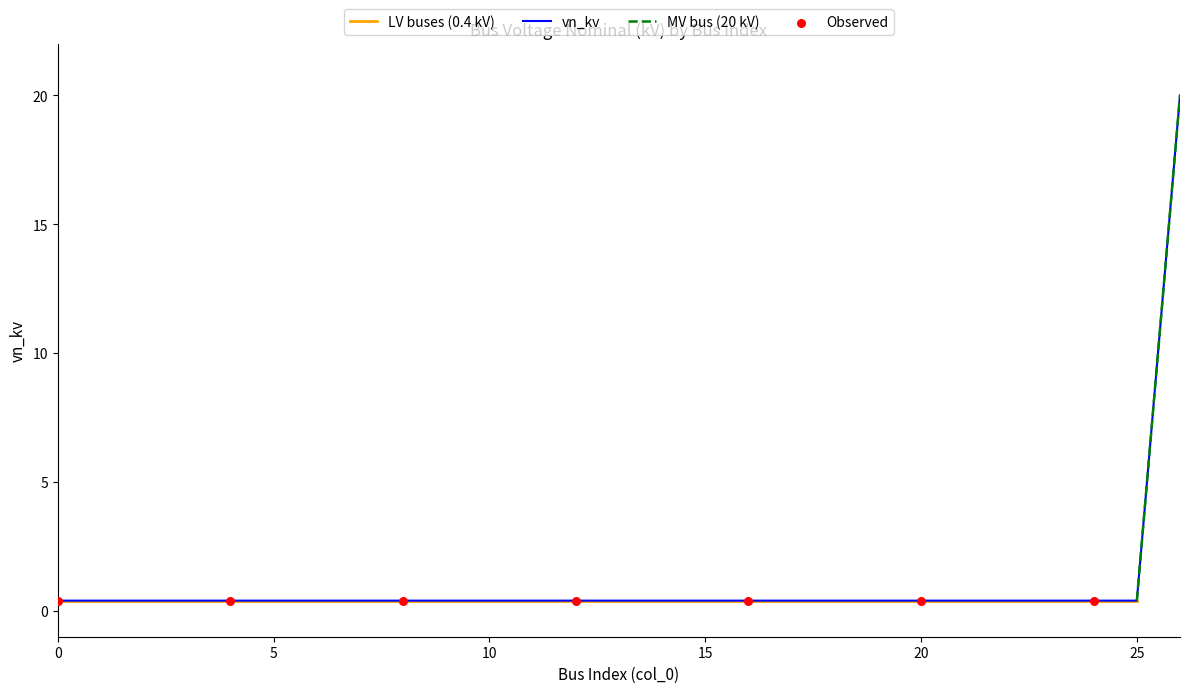

Between 9 and 7, which is larger?

9